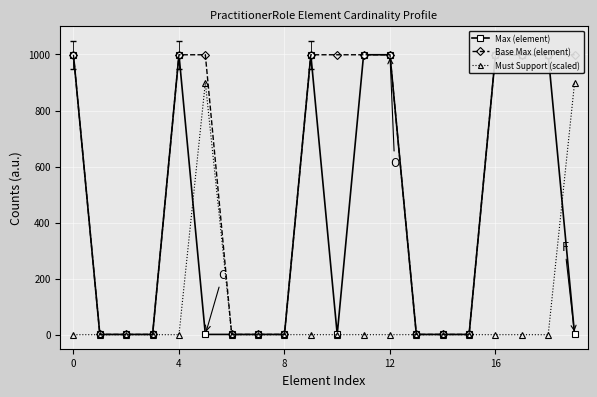

What is the difference between the maximum and minimum values in the Max (element) series?

998